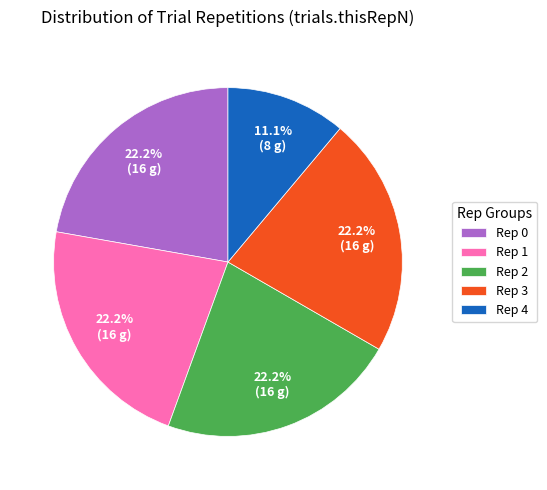

Which category has the smallest portion of the pie?

Rep 4